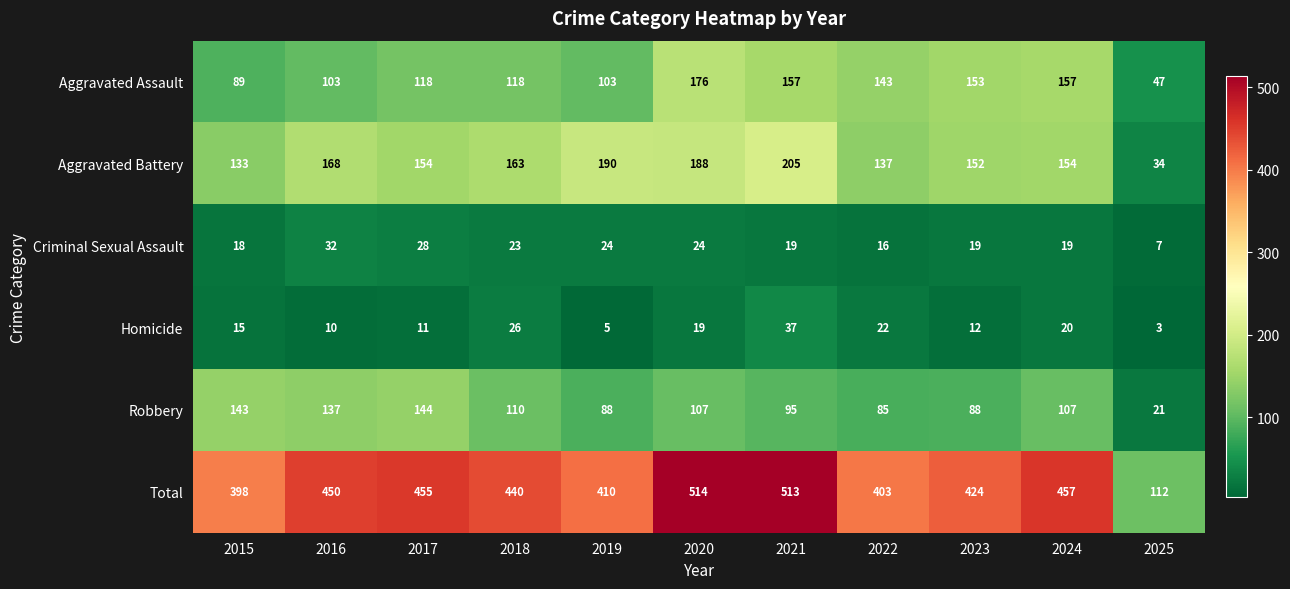

What is the approximate value of Criminal Sexual Assault at 2019, to the nearest 10?

20